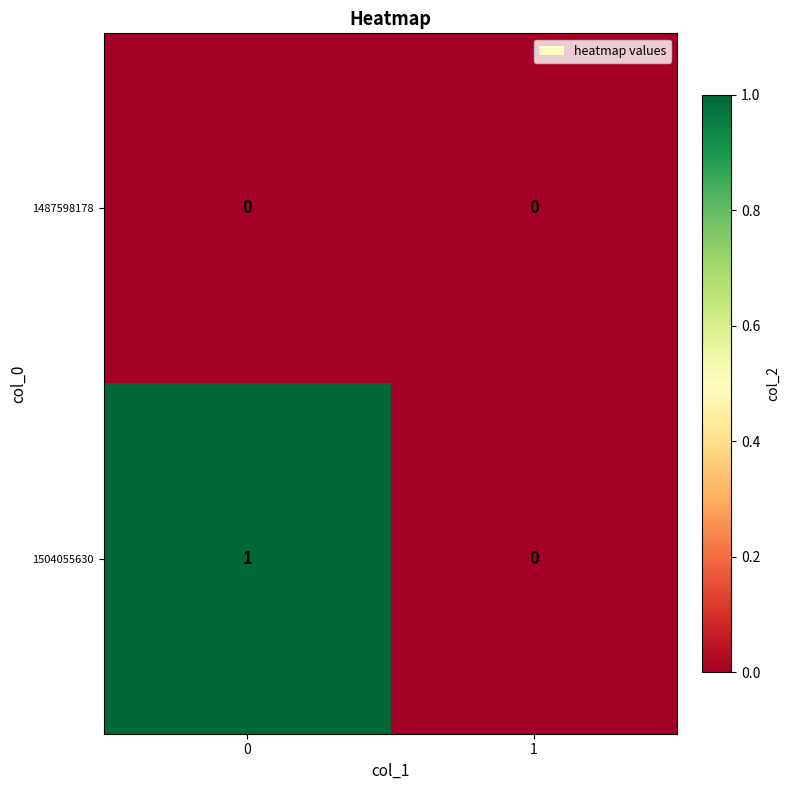

Is the value of 1487598178 at 0 greater than the value of 1504055630 at 0?

No